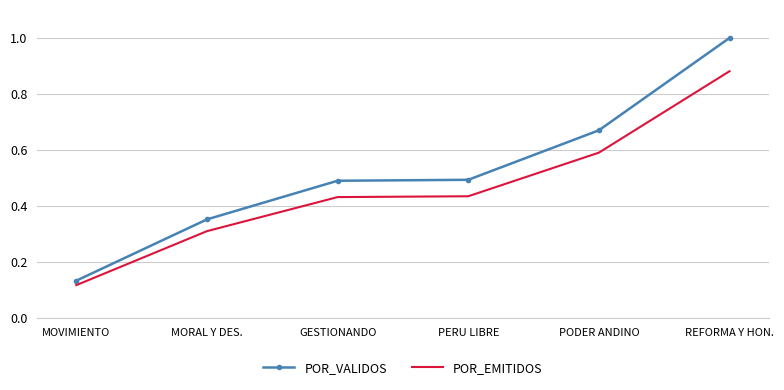

Which label corresponds to the largest value in the chart?

REFORMA Y HON.